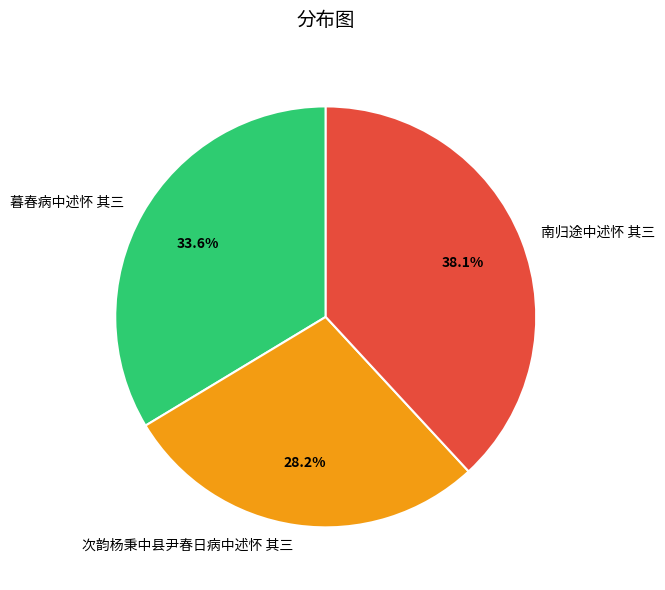

To the nearest percent, what is the combined percentage of 南归途中述怀 其三 and 暮春病中述怀 其三?

72%